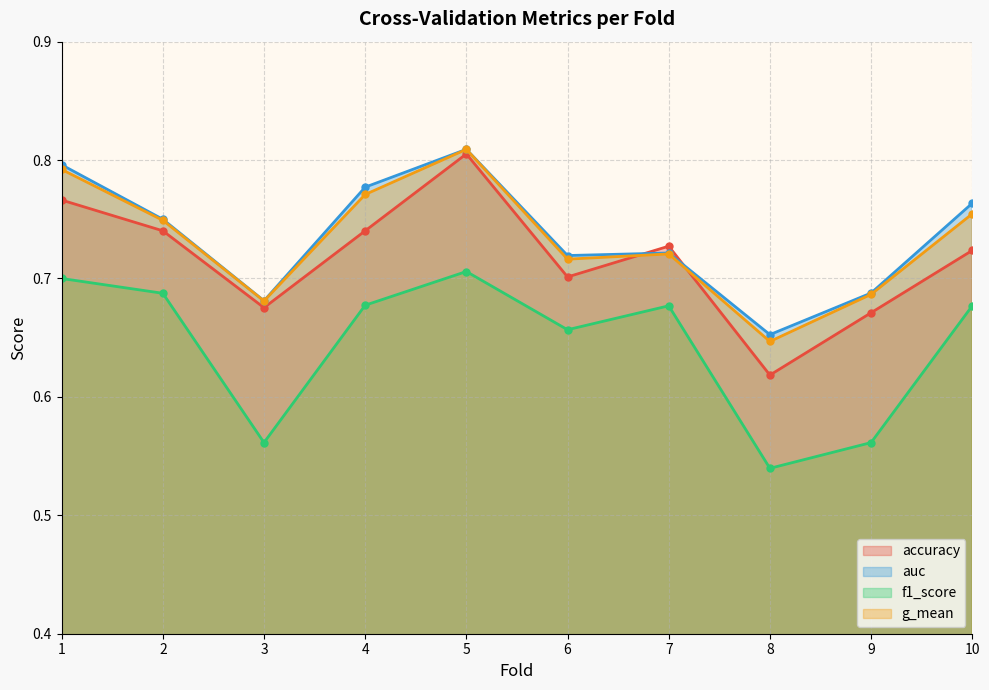

Which series has the largest total across all categories?

auc